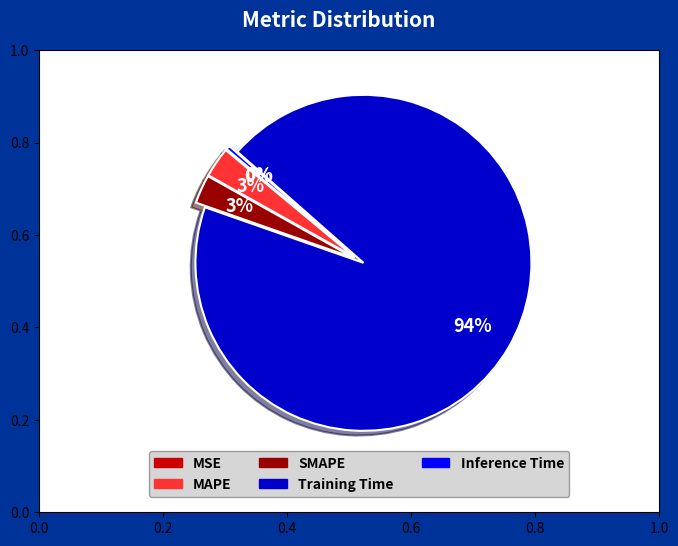

The Training Time slice represents 99% of the pie. True or false?

False